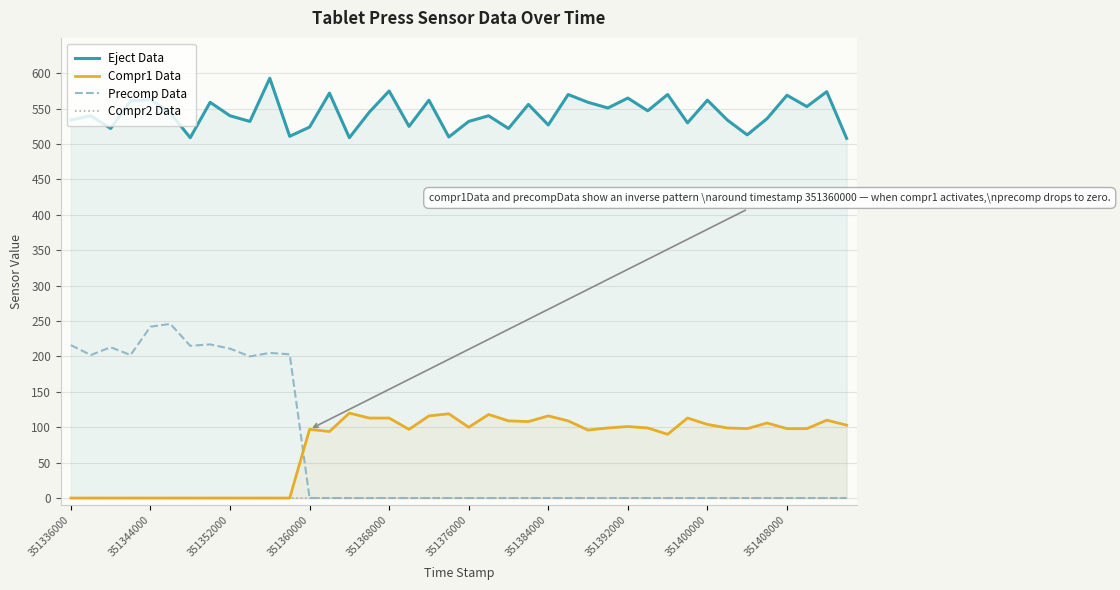

Which series ends up on top after the final intersection of Compr1 Data and Precomp Data?

Compr1 Data